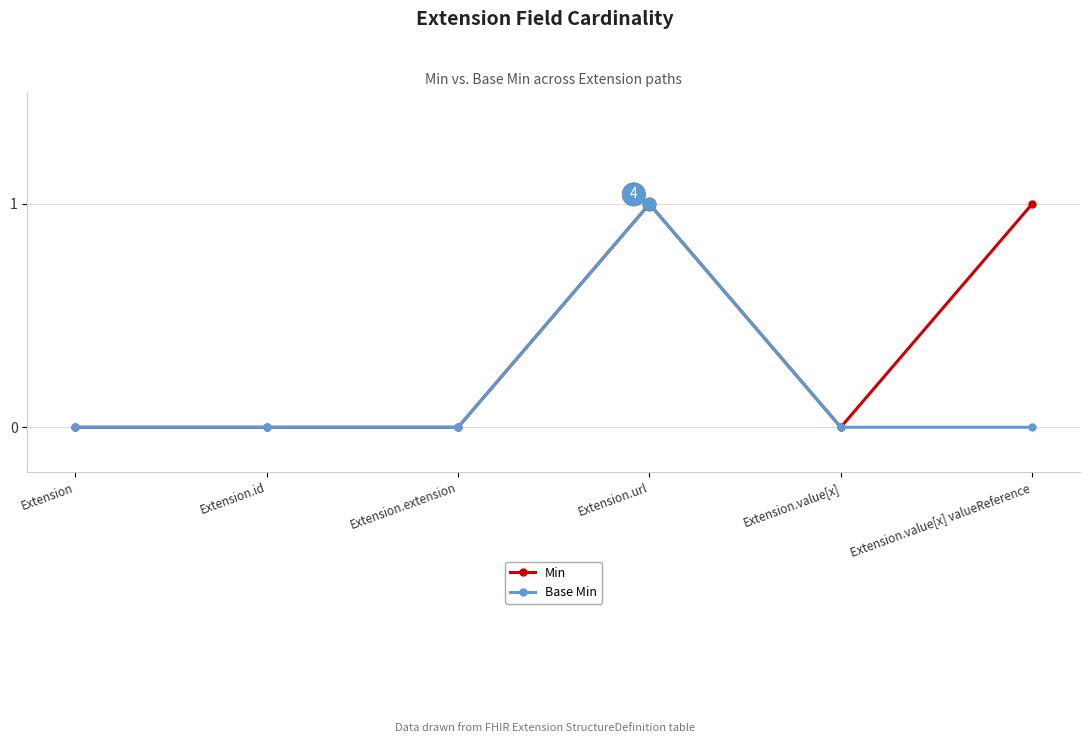

True or false: Min has more than 2 interior local peaks.

False